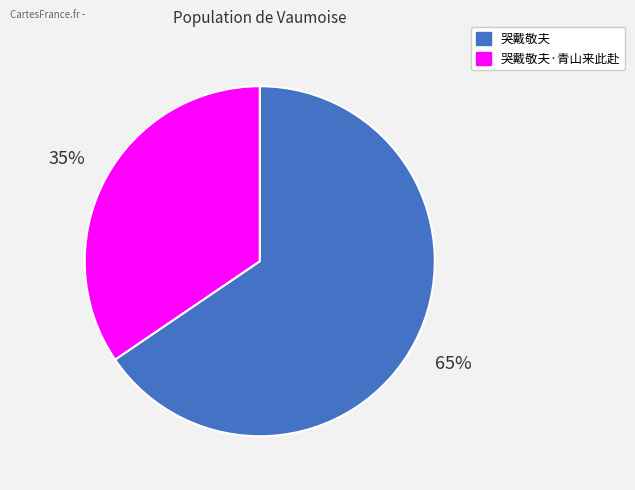

Is there a majority slice in this chart?

Yes